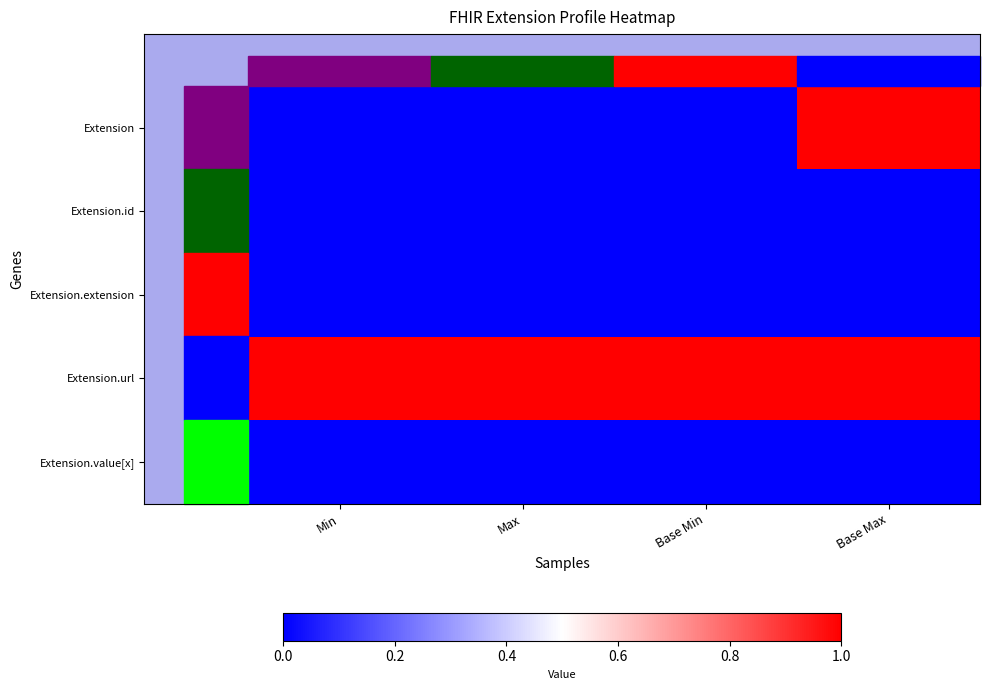

What is the total value across all series at Min?

1